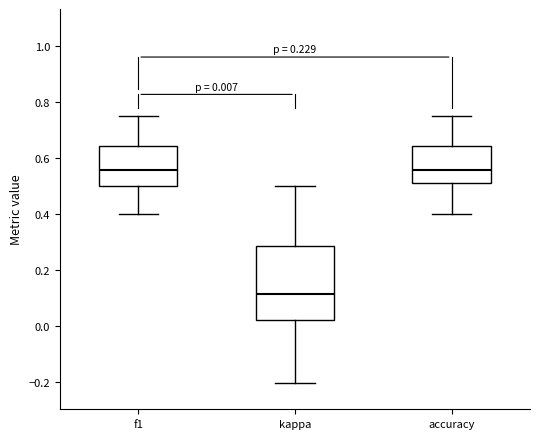

Which box is the tallest, from its lower edge to its upper edge?

kappa